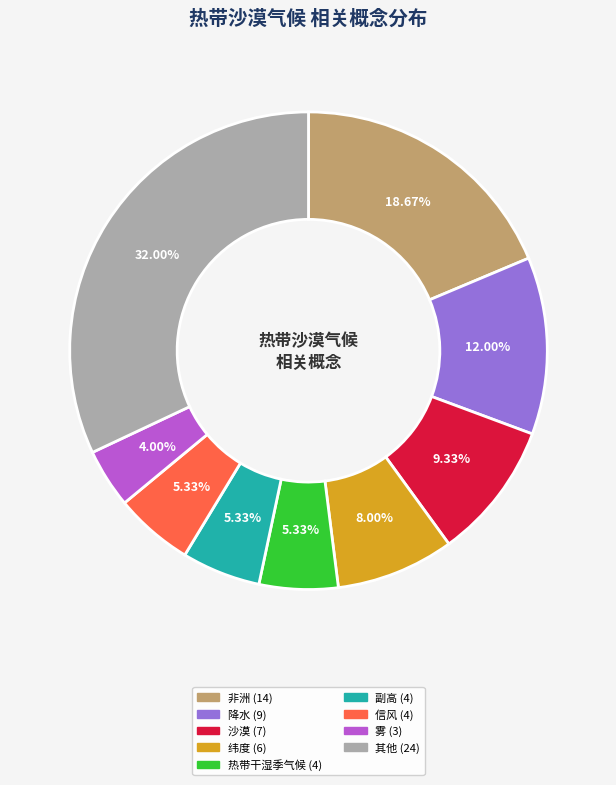

Does any single category account for the majority?

No